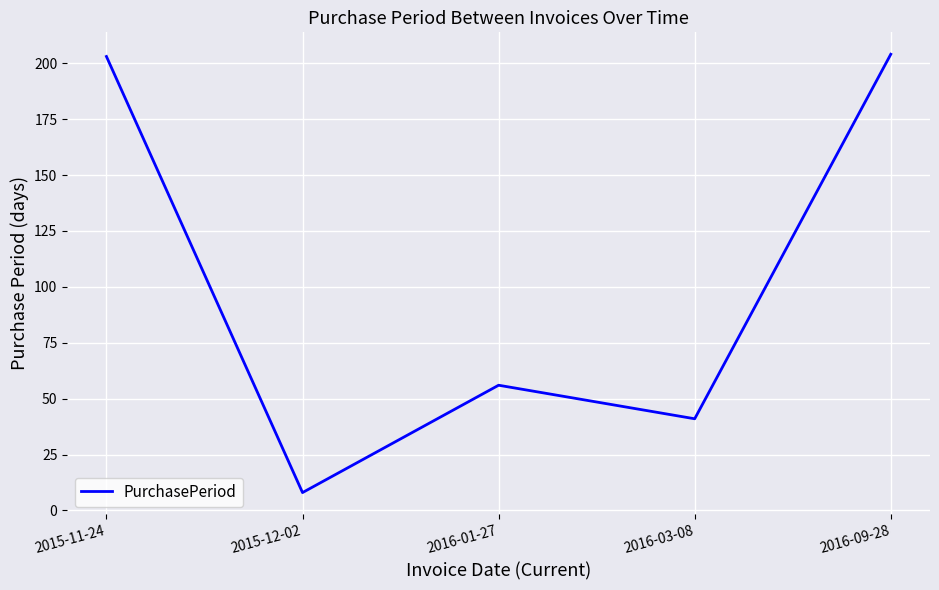

How many interior local peaks (higher than both neighbors) does the data have?

1